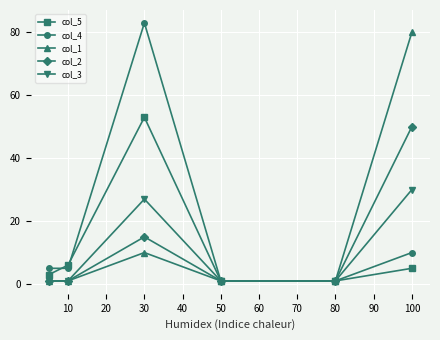

Count the col_2 values in the range 1 to 15.

5